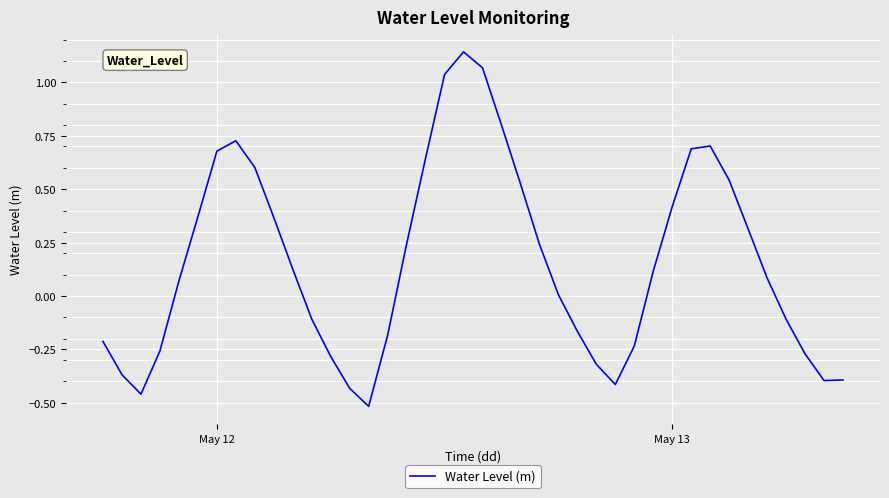

What is the difference between the maximum and minimum values?

1.7